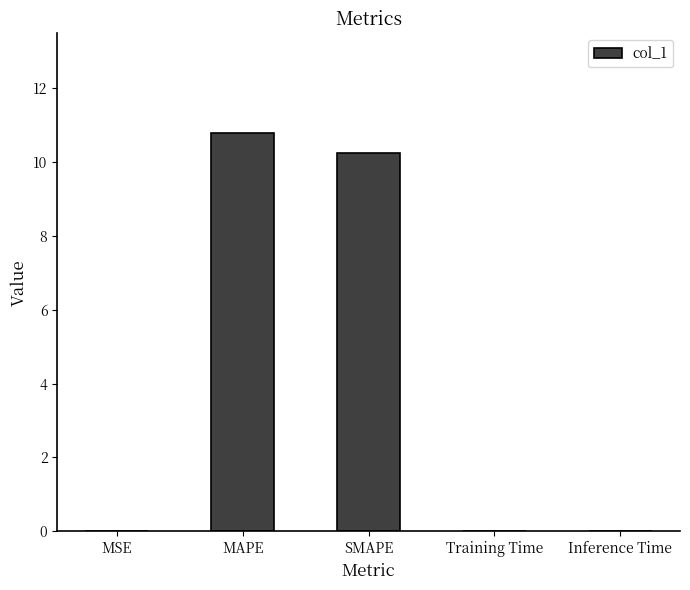

Does the chart contain stacked bars?

No